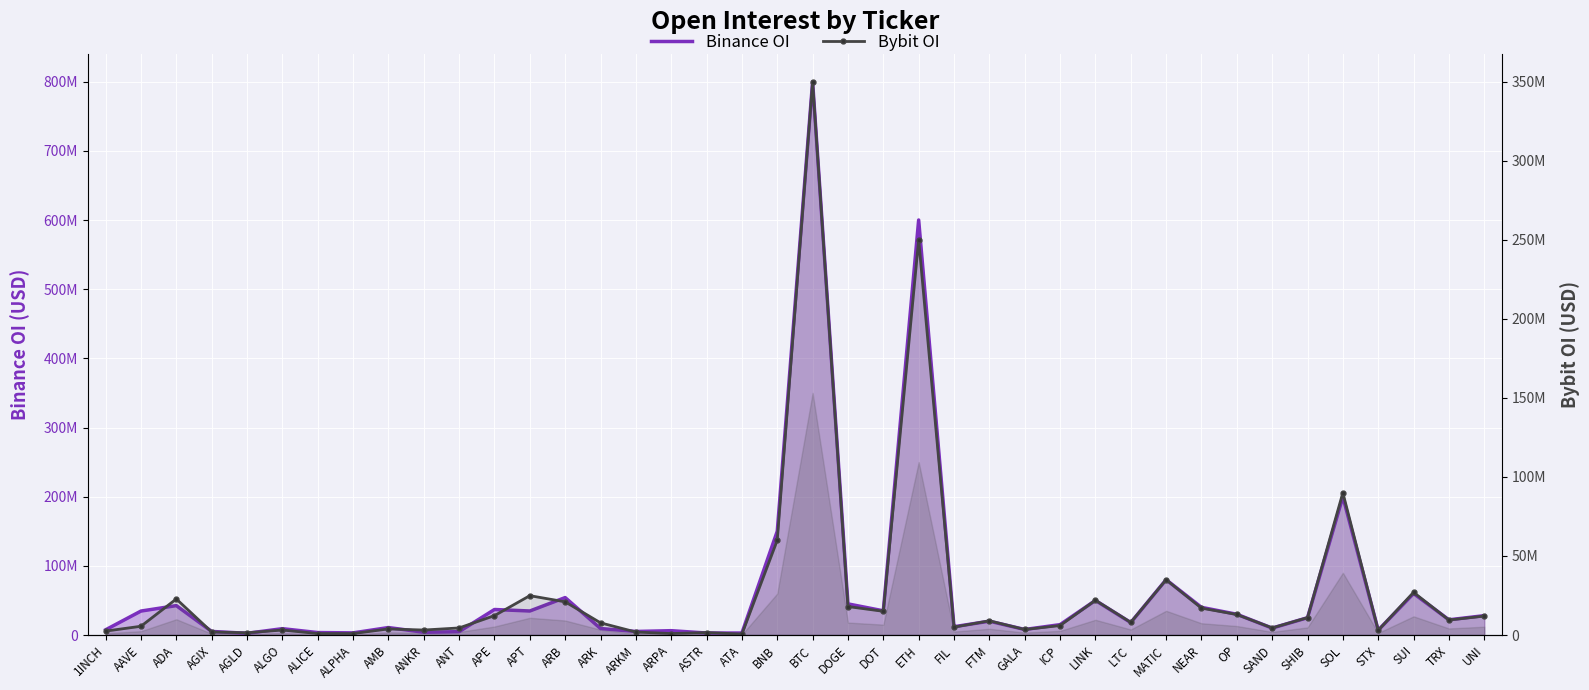

Read the Binance OI value at SOL, to the nearest 10.

200000000